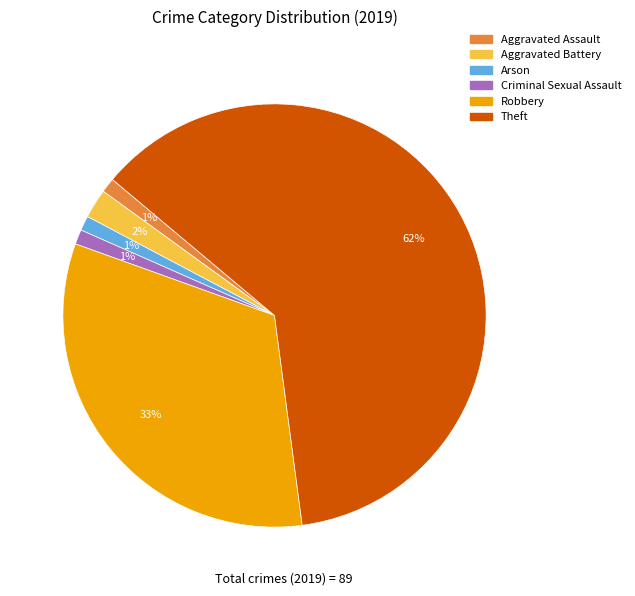

Is Criminal Sexual Assault the majority of the pie?

No